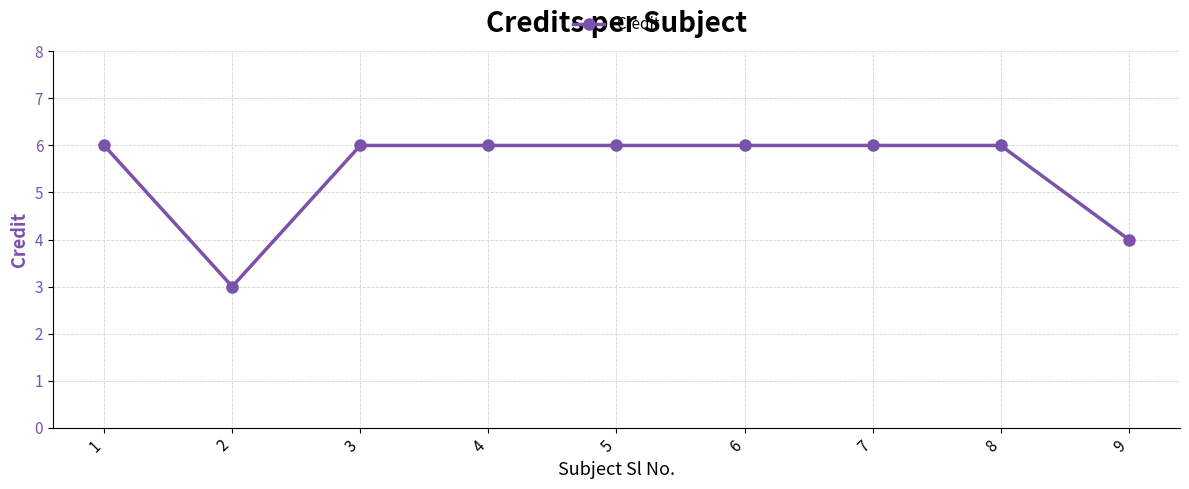

At which category does the data reach its first local valley?

2